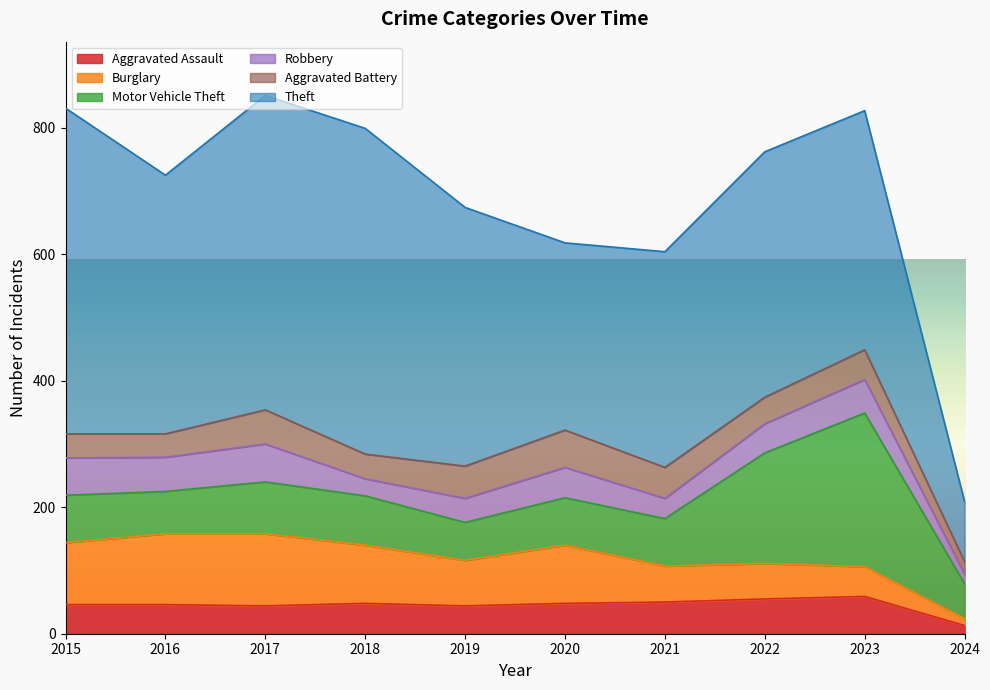

What is the spread (max minus min) of values at 2024?

84